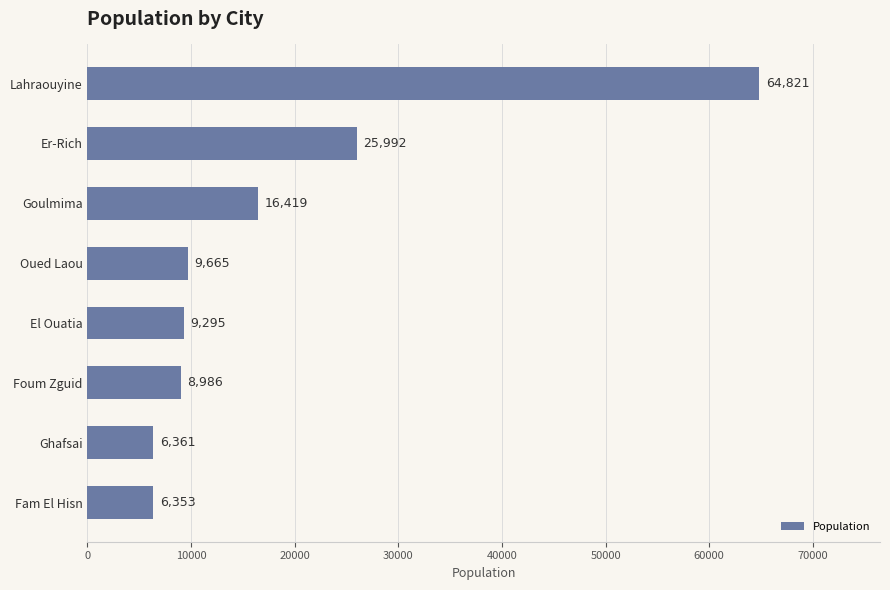

Reading top to bottom, transcribe all the data shown in this chart.

Lahraouyine=64821	Er-Rich=25992	Goulmima=16419	Oued Laou=9665	El Ouatia=9295	Foum Zguid=8986	Ghafsai=6361	Fam El Hisn=6353